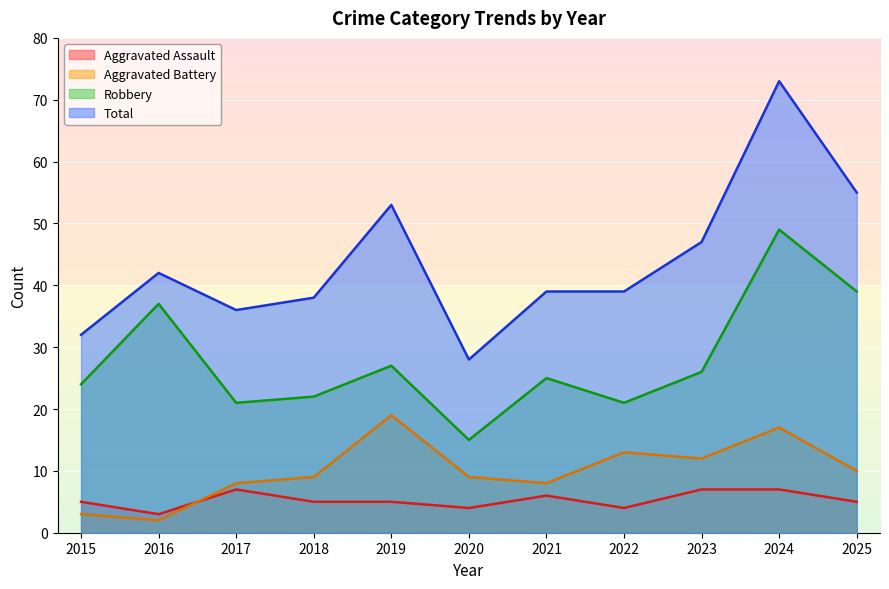

At which category is the sum across all series the highest?

2024